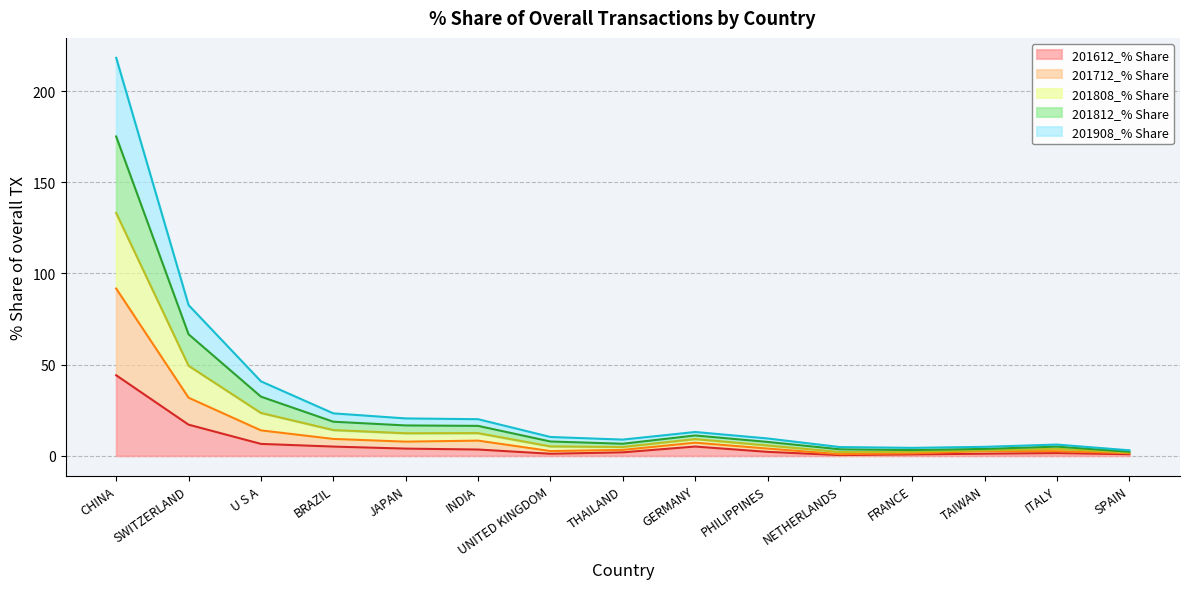

Rank the series by their maximum value, from lowest to highest.

201612_% Share, 201712_% Share, 201908_% Share, 201812_% Share, 201808_% Share